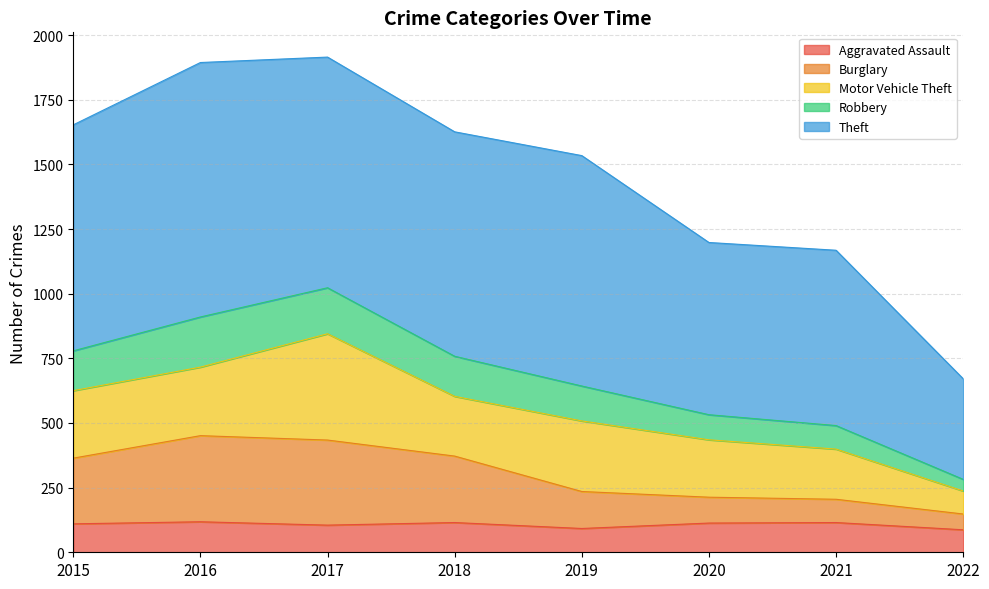

The Aggravated Assault series shows 82 at 2016. True or false?

False